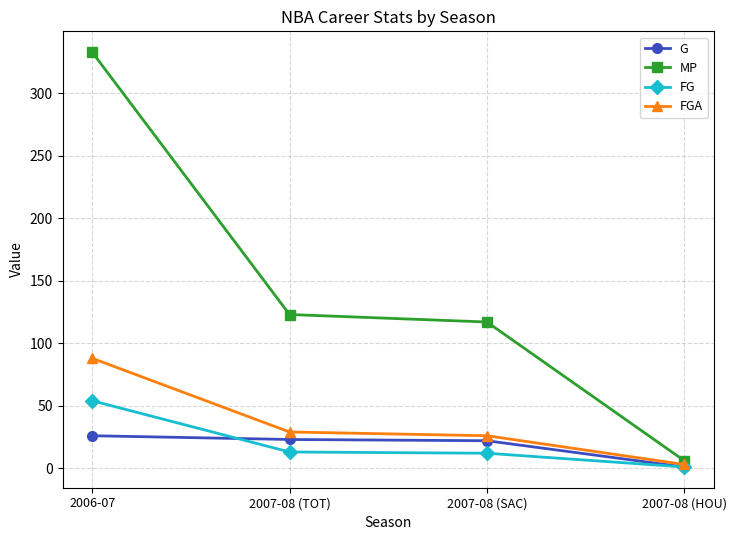

Count the number of categories in the chart.

4